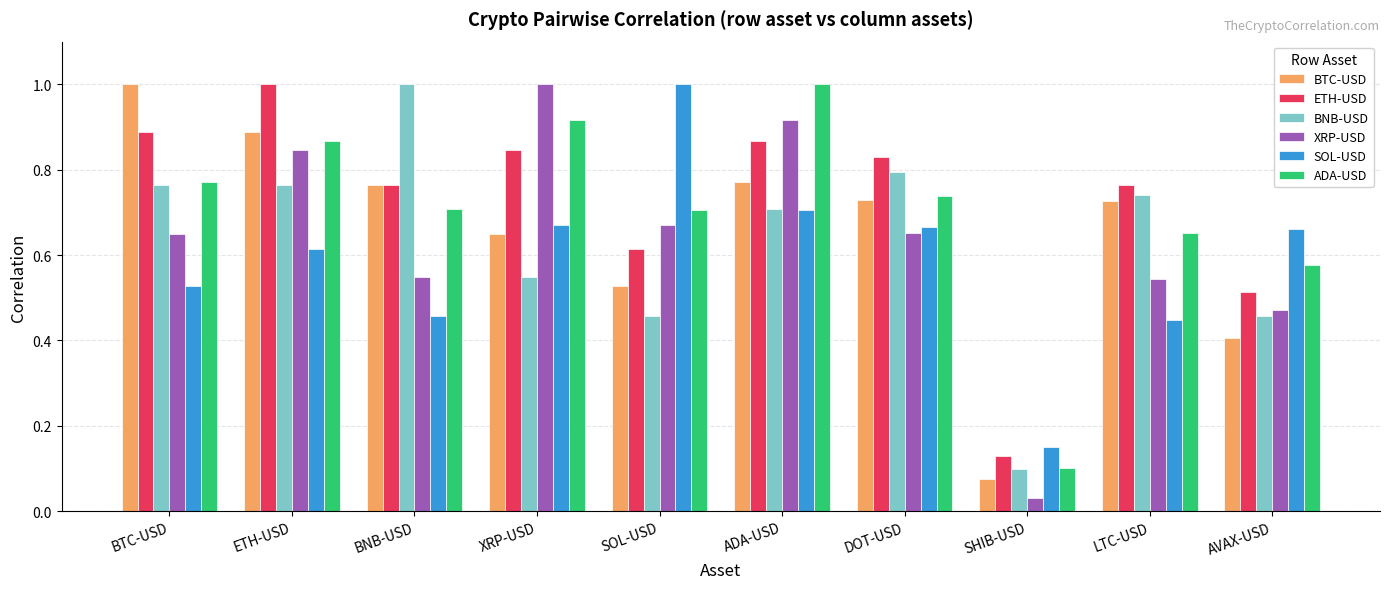

What is the sum of all ETH-USD values?

7.2